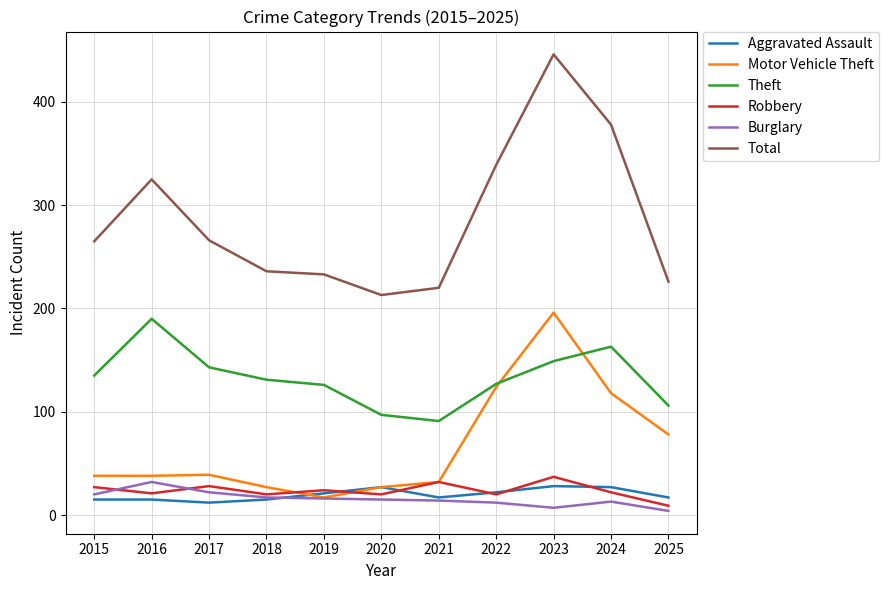

Is this an area chart (filled region under the line)?

No